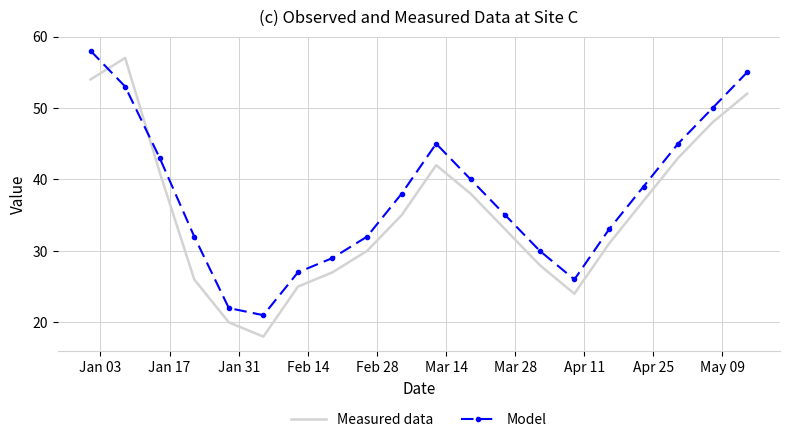

Which series has the widest spread of values?

Measured data